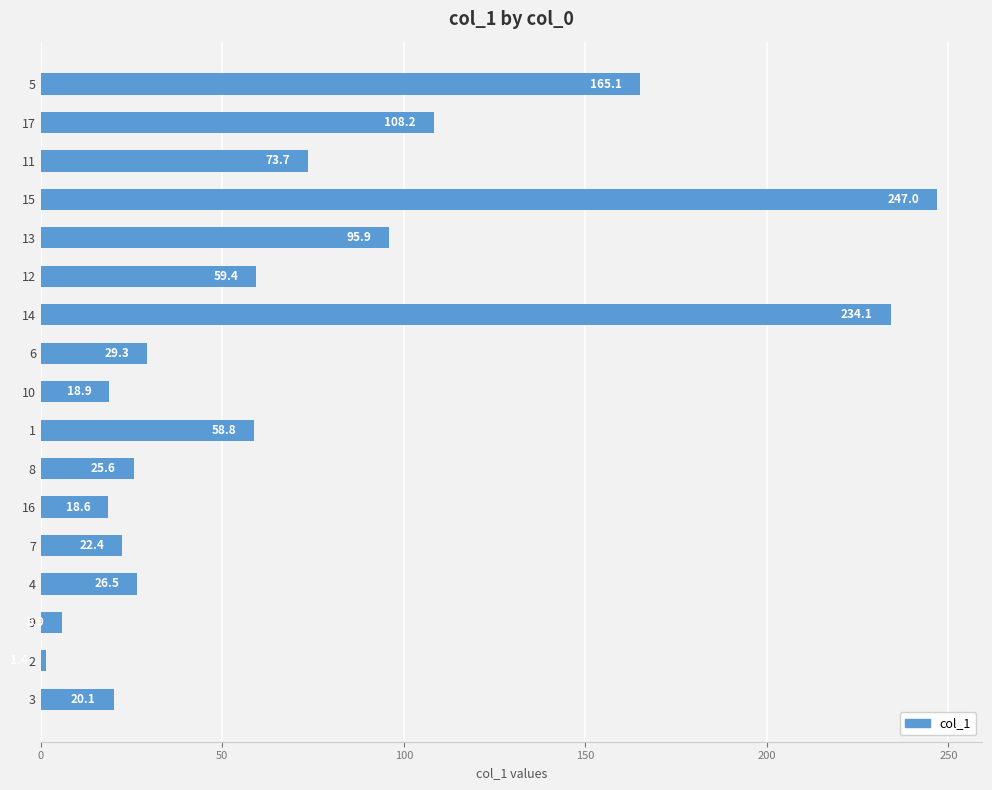

At which label is the value closest to 124?

17